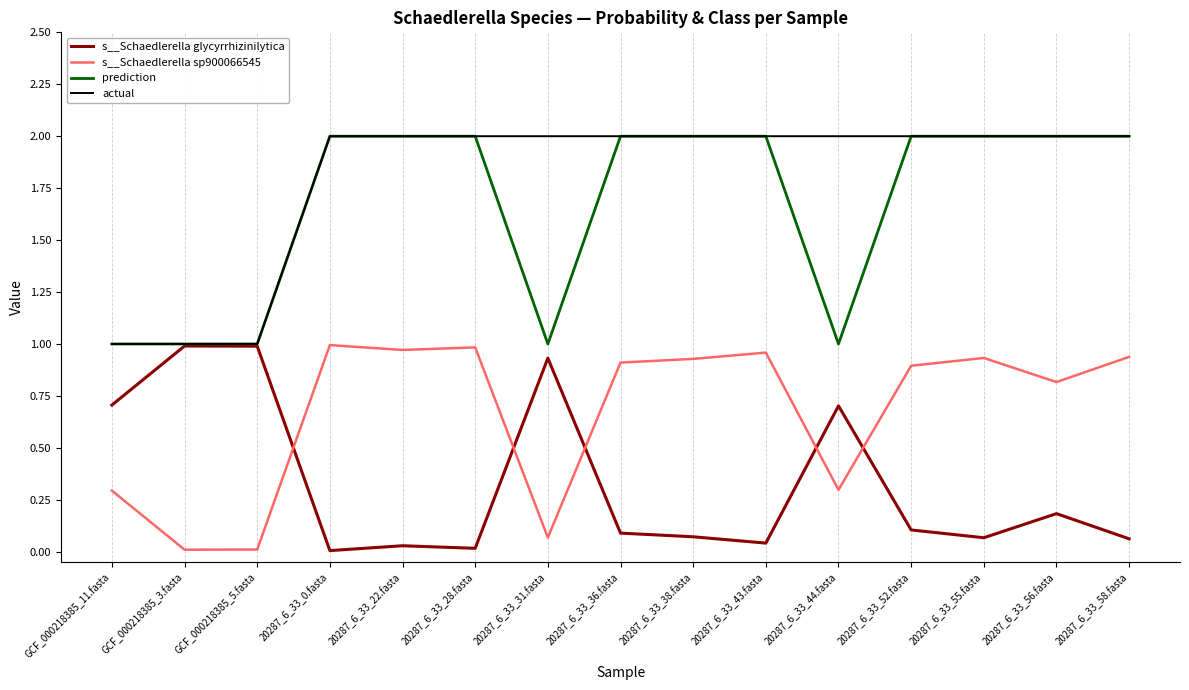

Is the value of s__Schaedlerella sp900066545 at 20287_6_33_36.fasta greater than the value of s__Schaedlerella glycyrrhizinilytica at 20287_6_33_52.fasta?

Yes